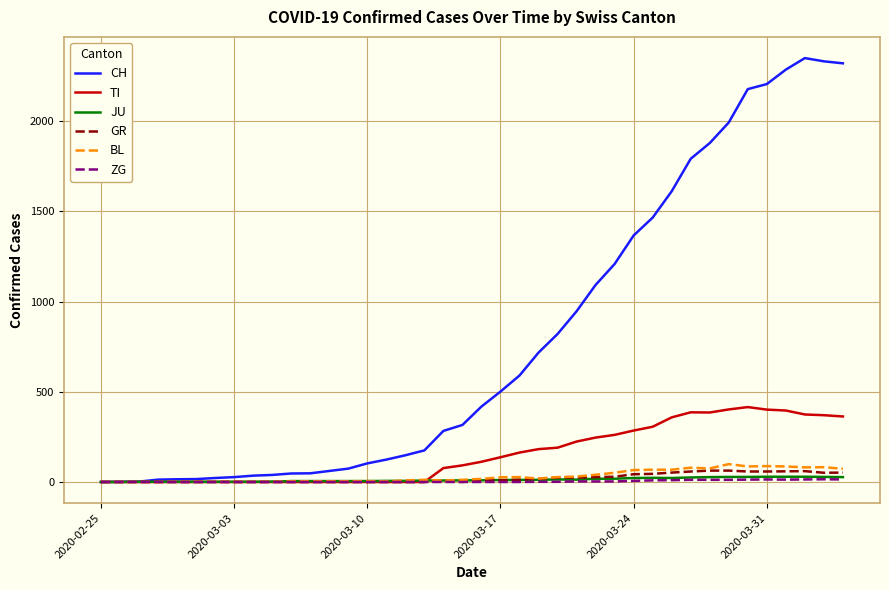

Which series has the largest total across all categories?

CH